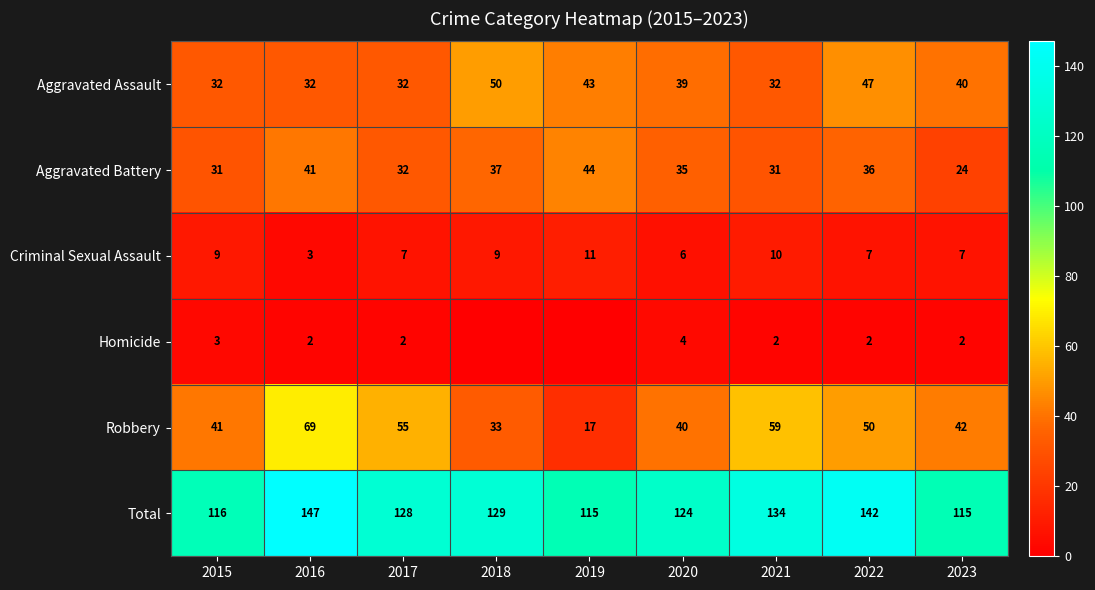

At which label does Total first exceed 128?

2016